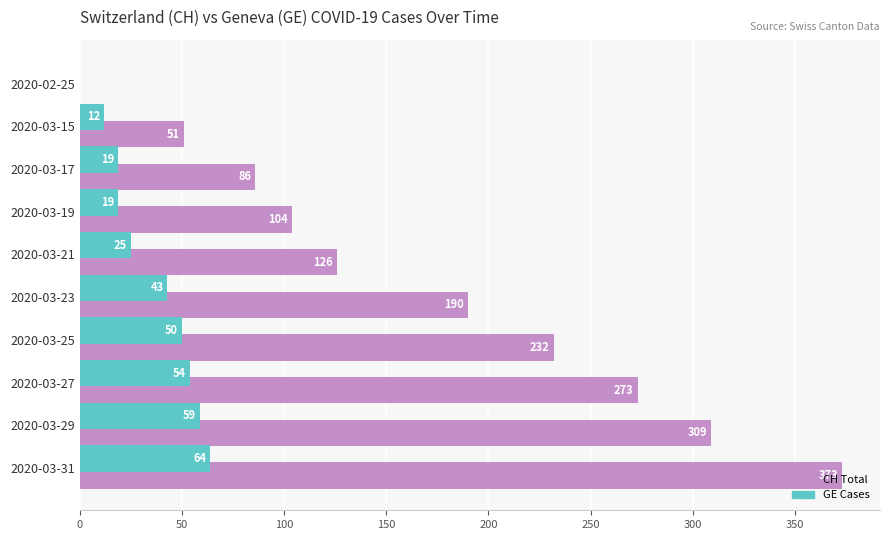

How many values in GE Cases are above zero?

9